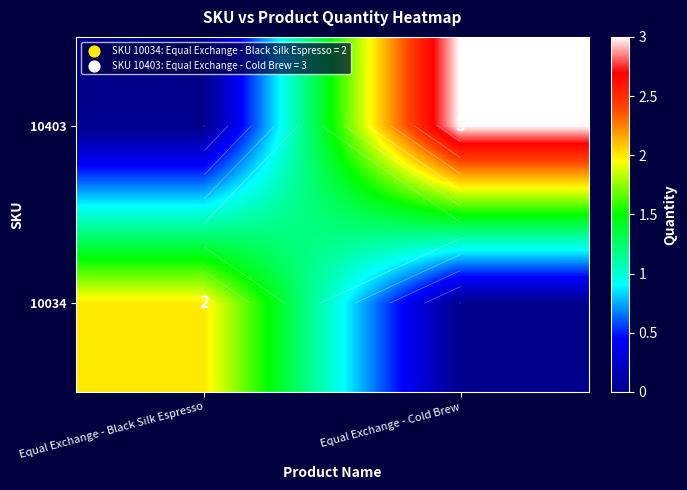

At which label does 10403 reach its minimum?

Equal Exchange - Black Silk Espresso